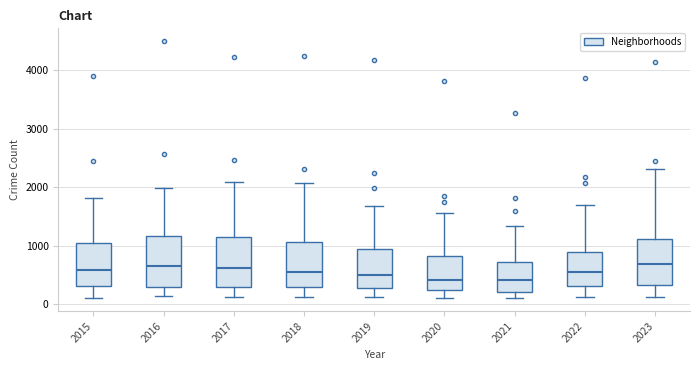

Reading left to right, transcribe this box plot: for each box, give where its median line is, the range the box spans, and where its two whiskers end, as read against the y-axis. The values are not printed on the chart, so give them approximately, as read against the axis.

2015: median 600, box 300 to 1000, whiskers 100 to 1800
2016: median 700, box 300 to 1200, whiskers 100 to 2000
2017: median 600, box 300 to 1200, whiskers 100 to 2100
2018: median 500, box 300 to 1100, whiskers 100 to 2100
2019: median 500, box 300 to 1000, whiskers 100 to 1700
2020: median 400, box 200 to 800, whiskers 100 to 1600
2021: median 400, box 200 to 700, whiskers 100 to 1300
2022: median 600, box 300 to 900, whiskers 100 to 1700
2023: median 700, box 300 to 1100, whiskers 100 to 2300